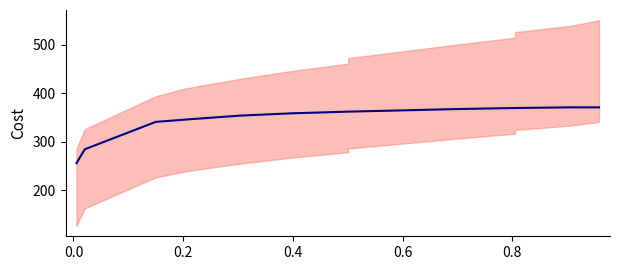

How many values are below 362?

6